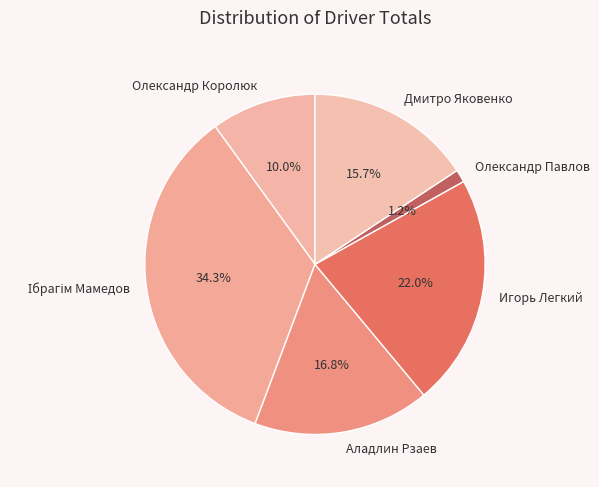

To the nearest percent, what portion does Игорь Легкий represent?

22%